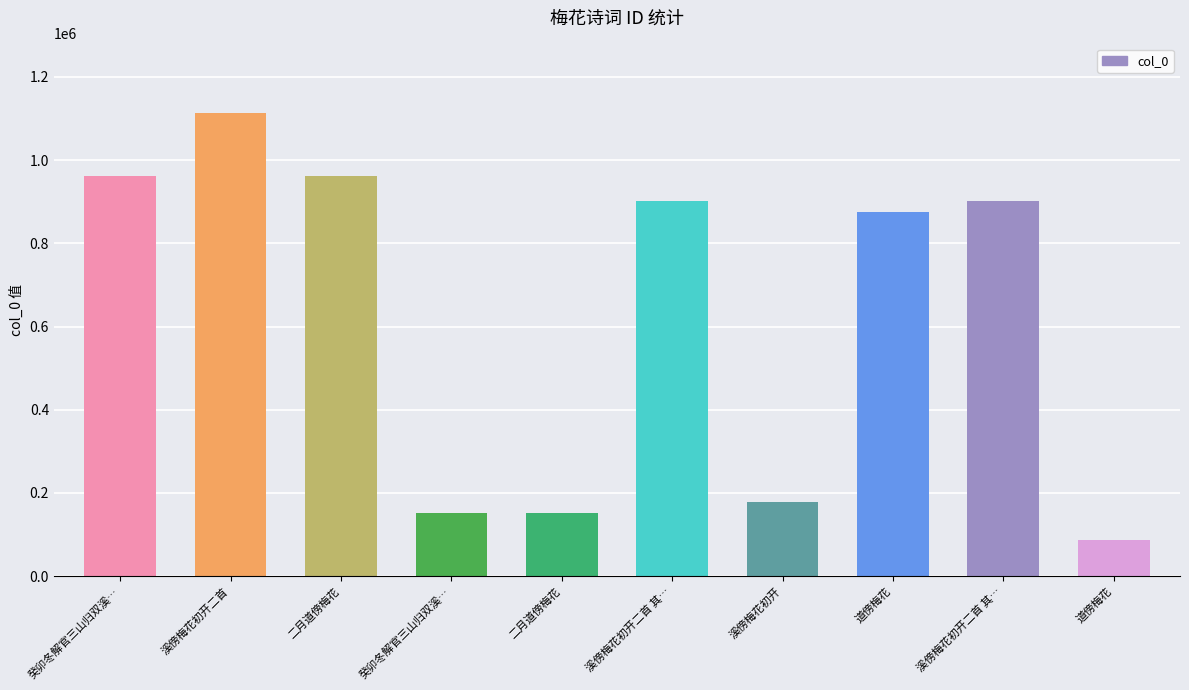

How many categories are shown in the chart?

10